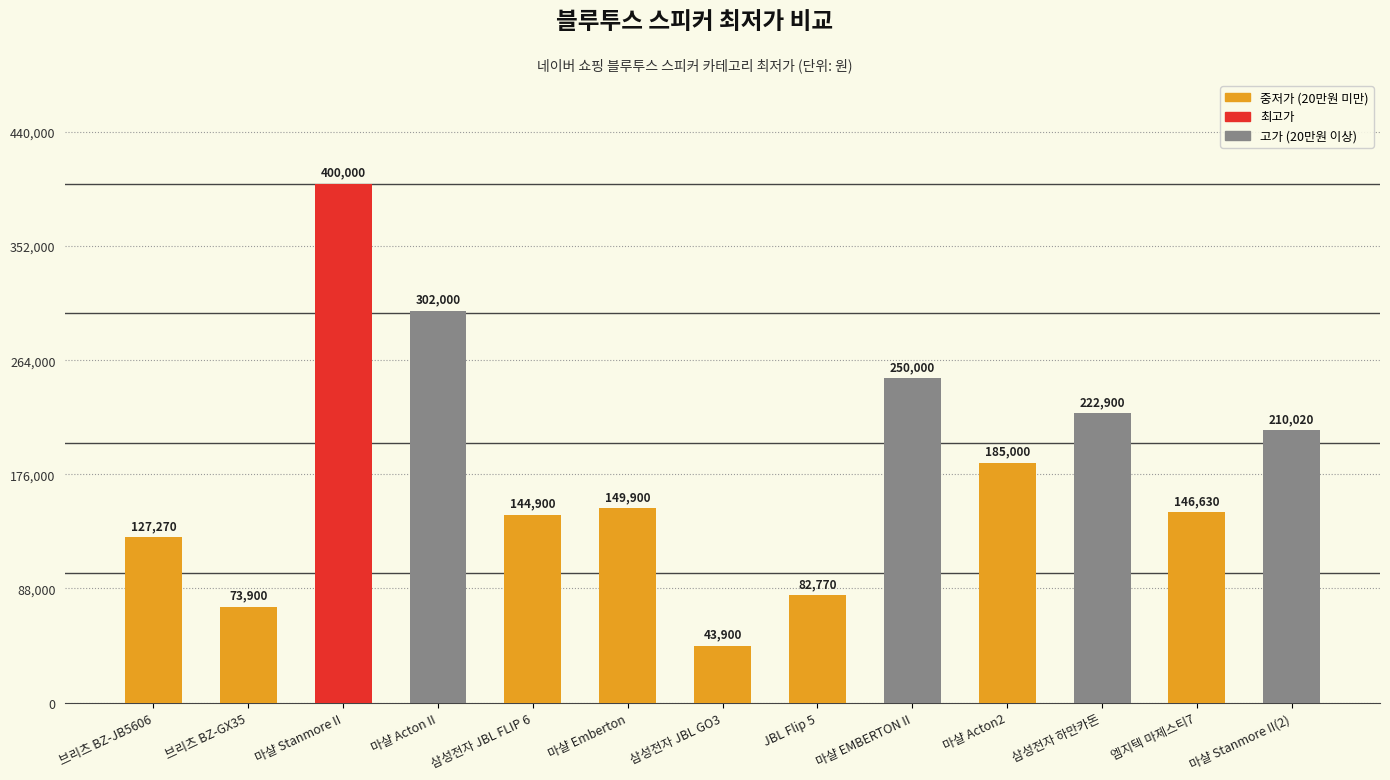

What is the average value?

179938